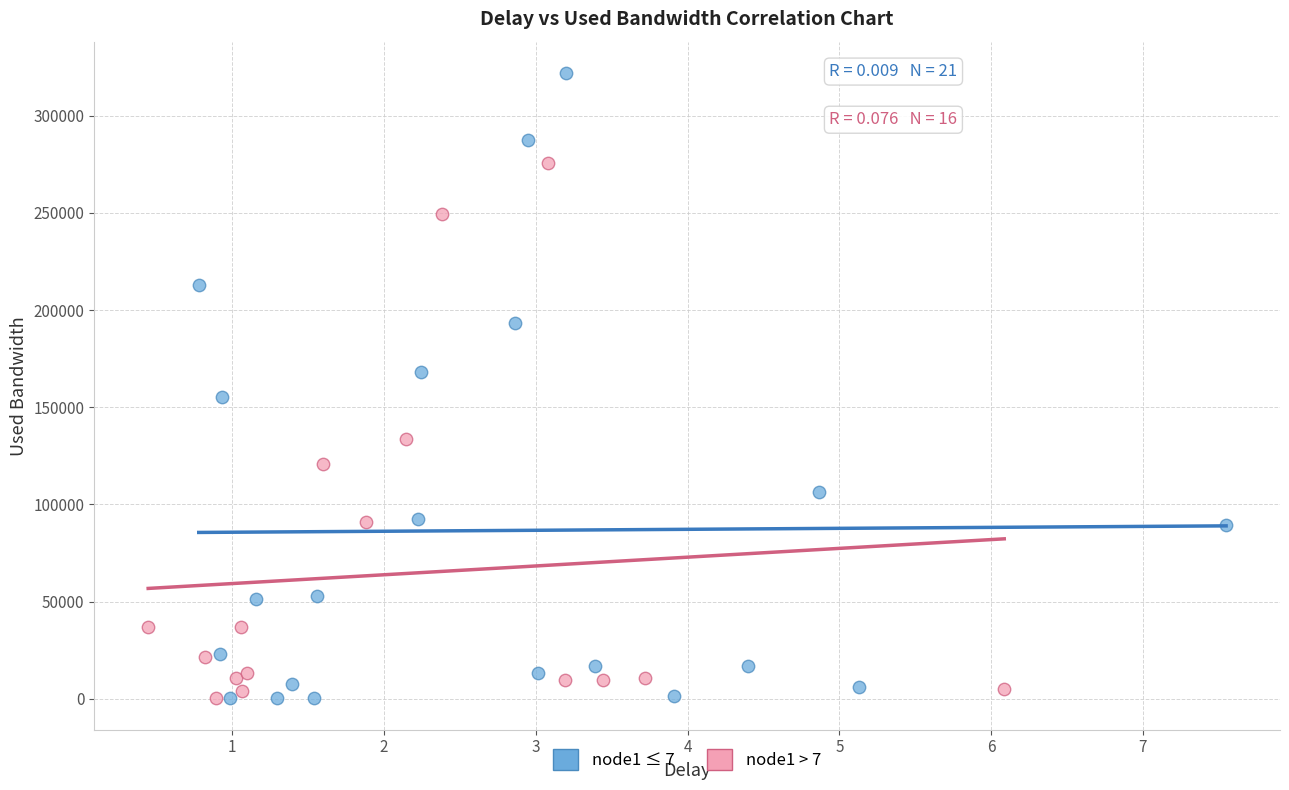

What are all the series names shown in the legend?

node1 ≤ 7, node1 > 7